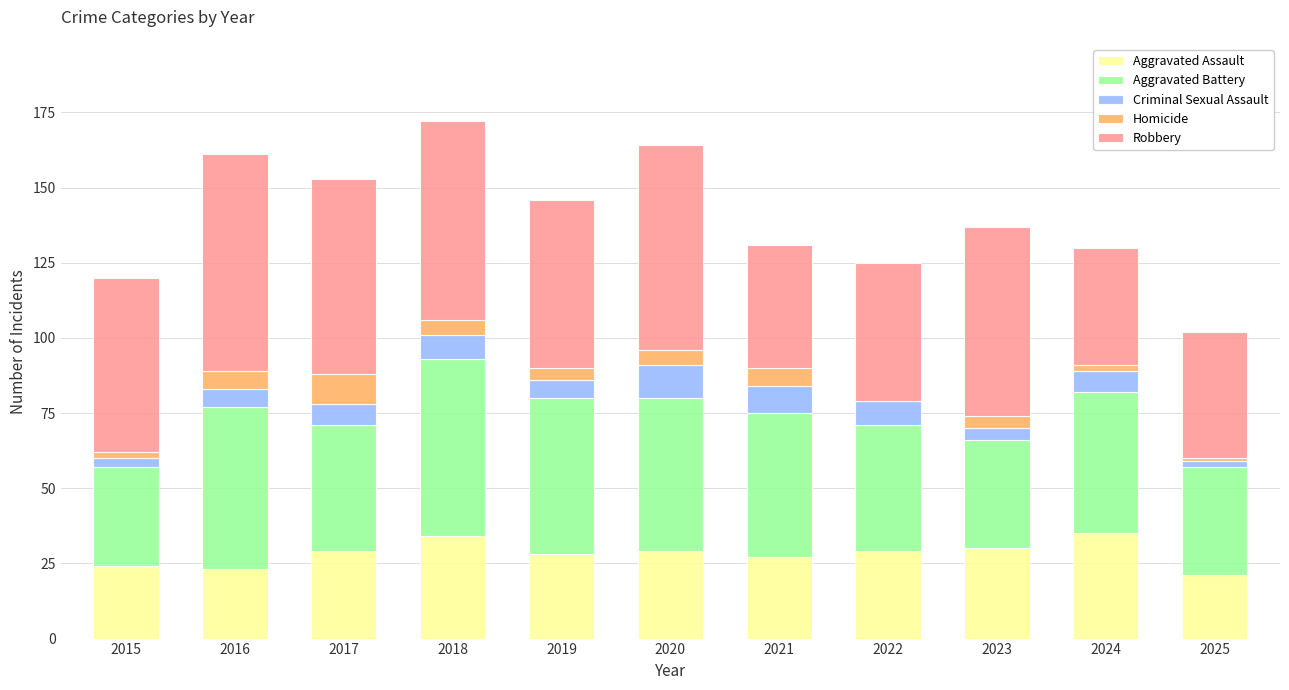

What is the highest value of the Aggravated Assault series?

35